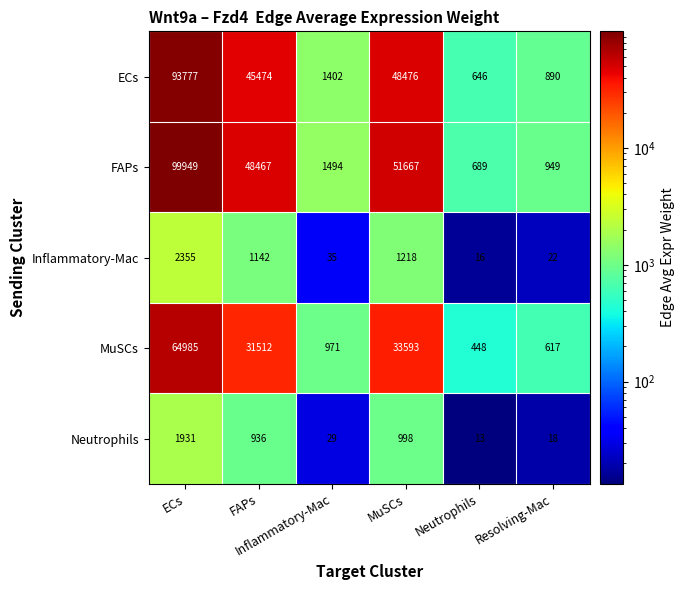

What is the greatest value displayed?

99949